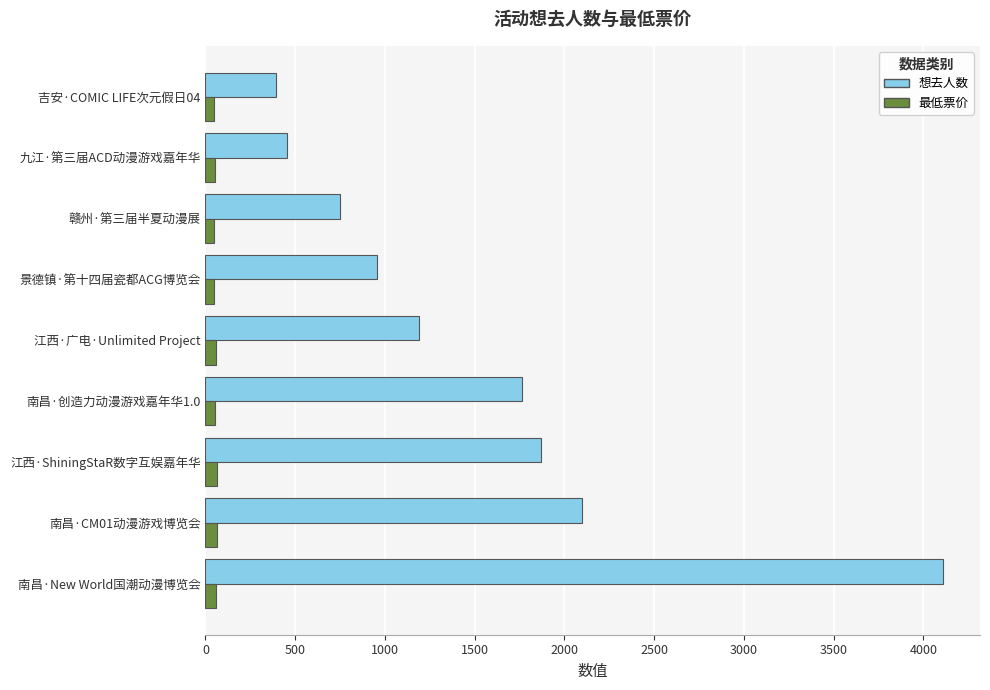

True or false: 想去人数 has a value of 1868 at 江西·ShiningStaR数字互娱嘉年华.

True